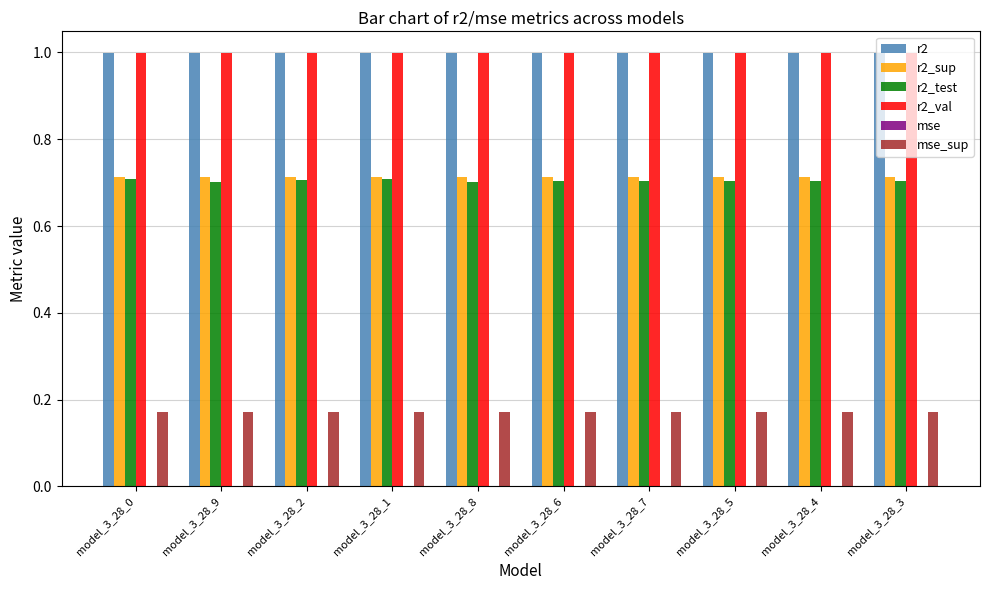

The value of r2_val at model_3_28_2 is 1.0. True or false?

True